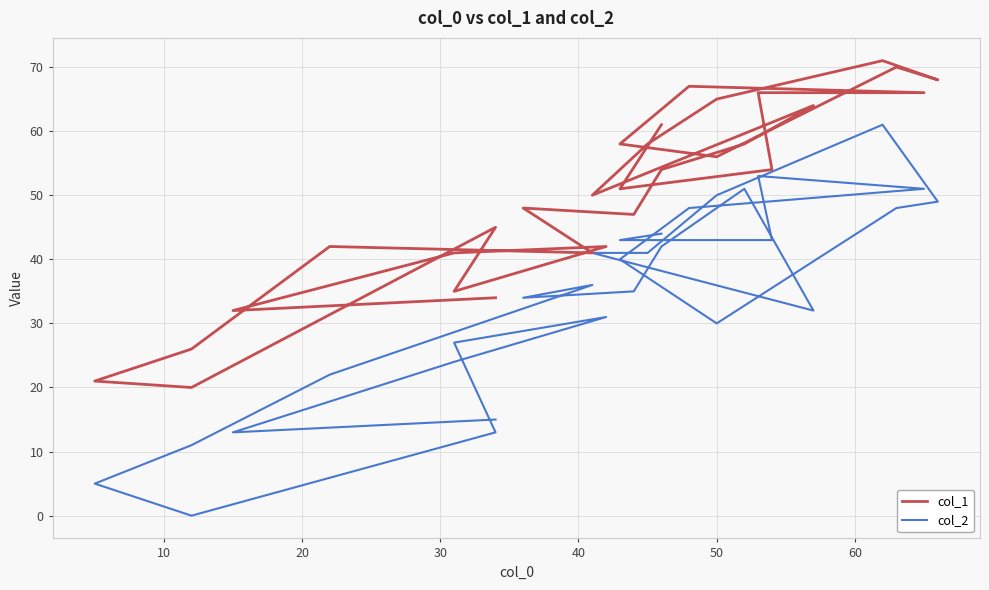

List the series in order of their peak value, highest first.

col_1, col_2